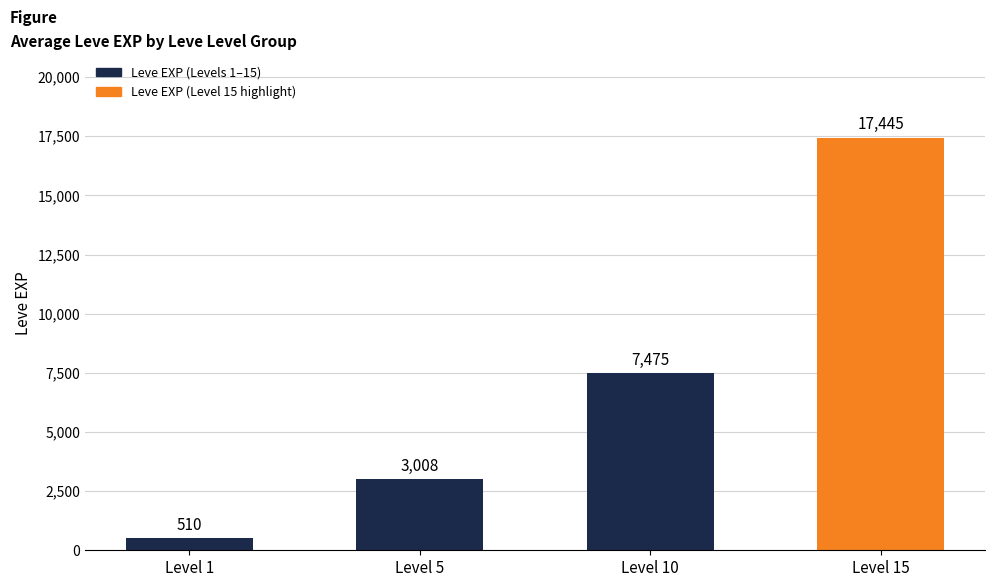

What is the difference between the values at Level 15 and Level 5?

14436.7